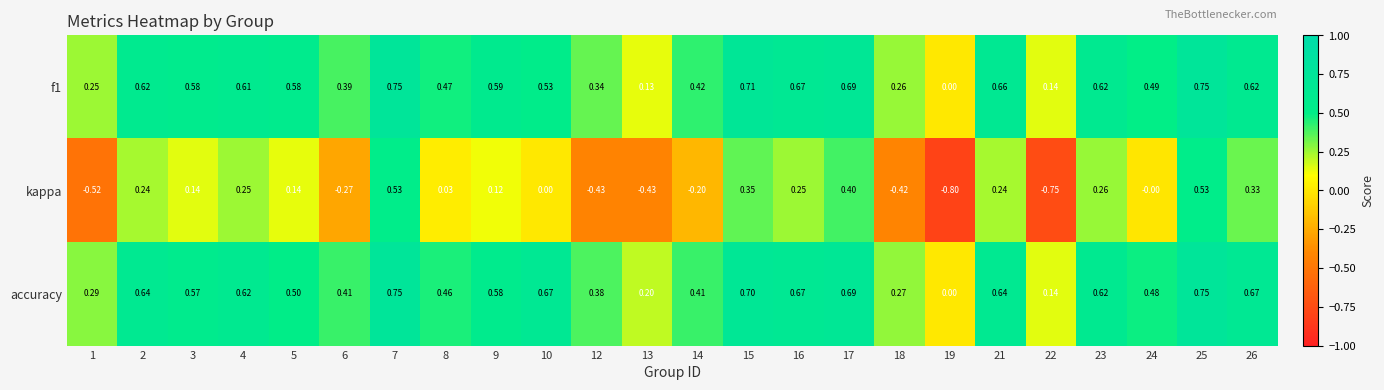

Which series has the largest total across all categories?

accuracy